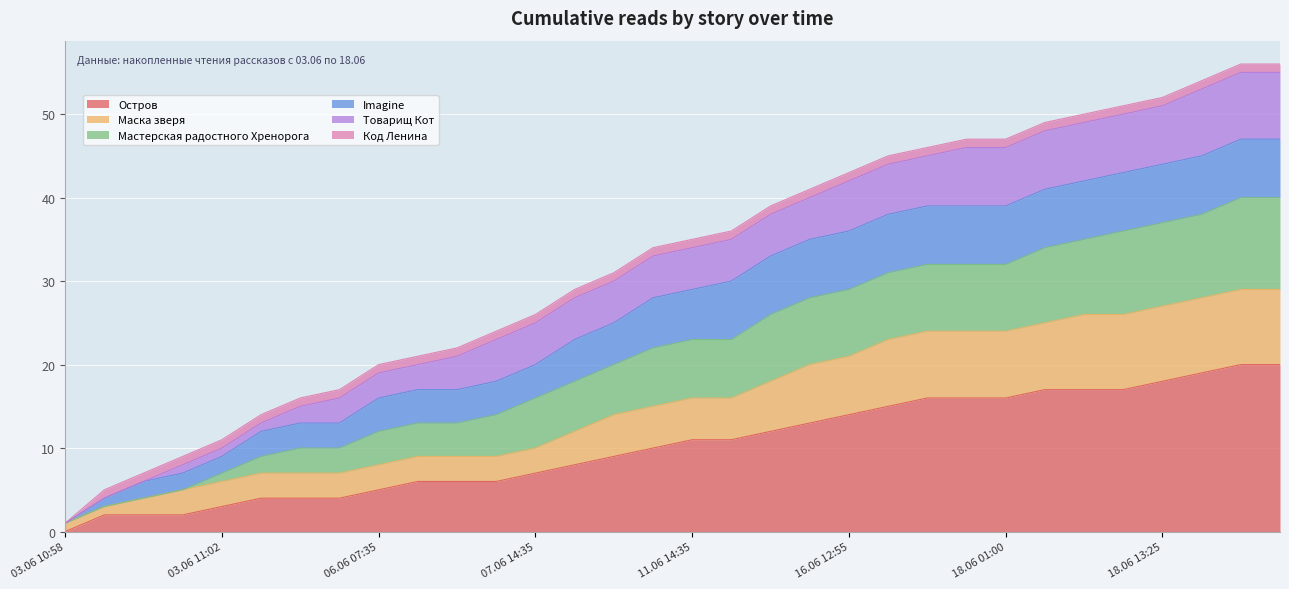

What is the maximum value for Остров?

20